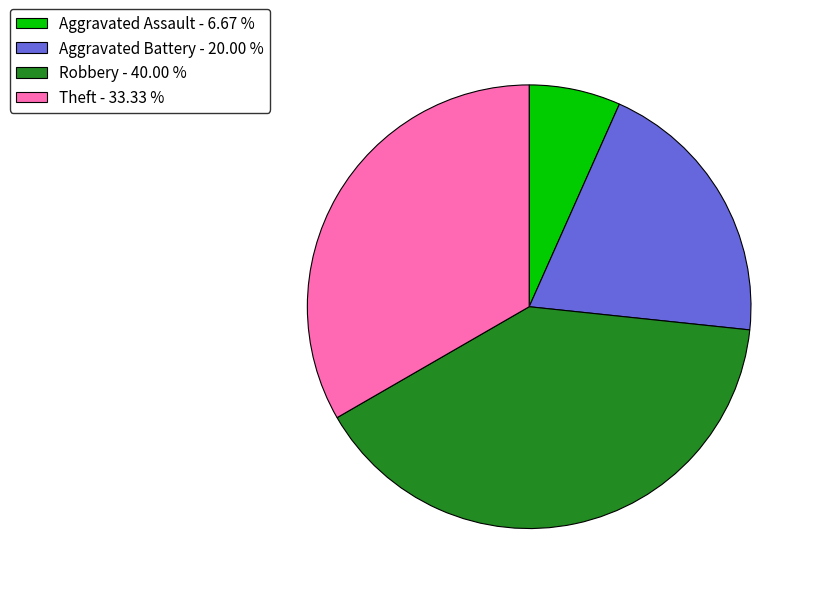

Does any single category account for the majority?

No